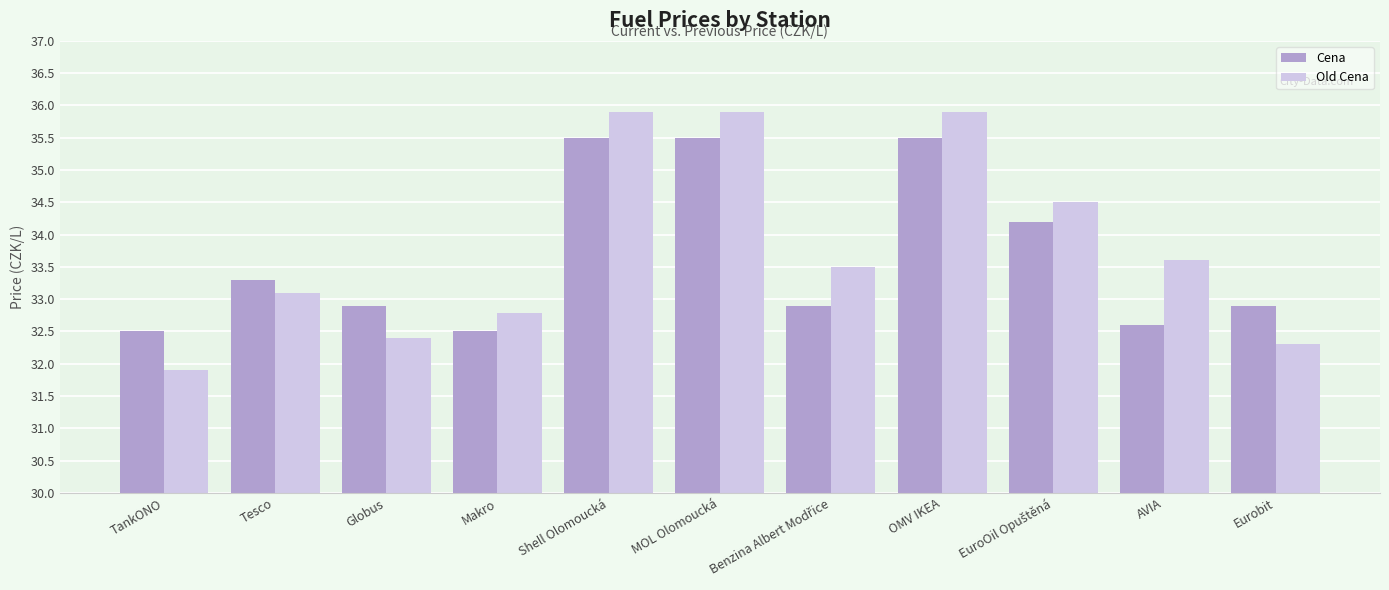

True or false: Old Cena has a value of 32.4 at Globus.

True